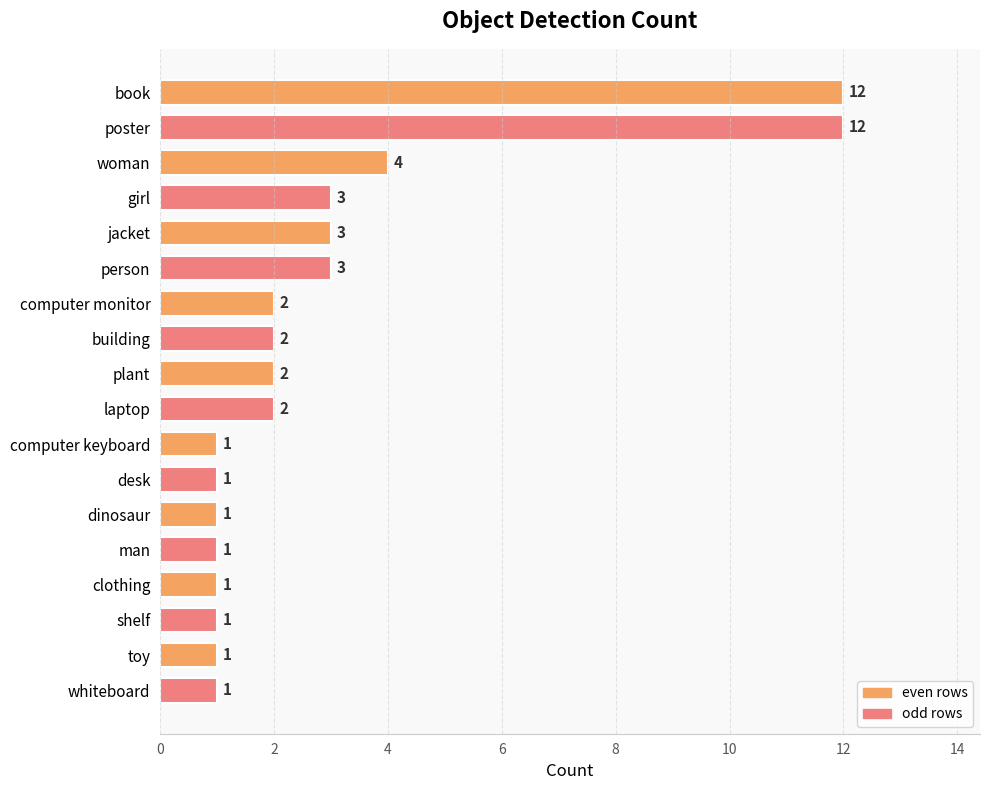

How many distinct data groups are displayed?

1